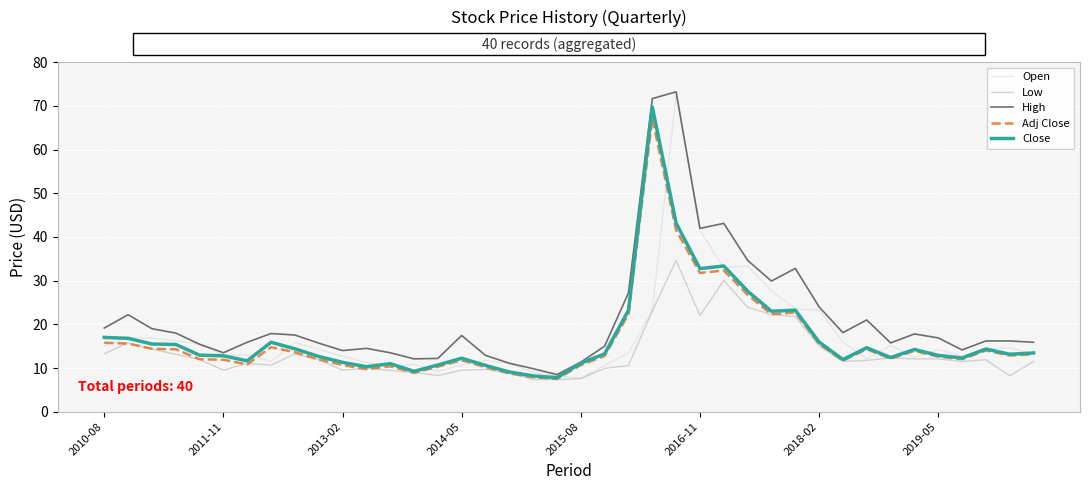

Does the chart have visible grid lines?

Yes